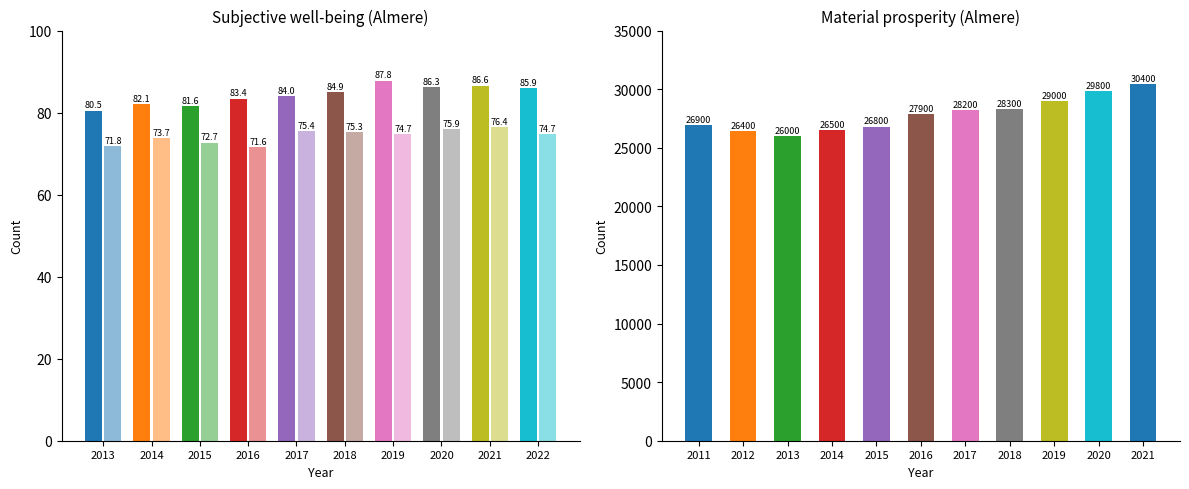

What is the sum of all Subjective well-being values?

1585.3